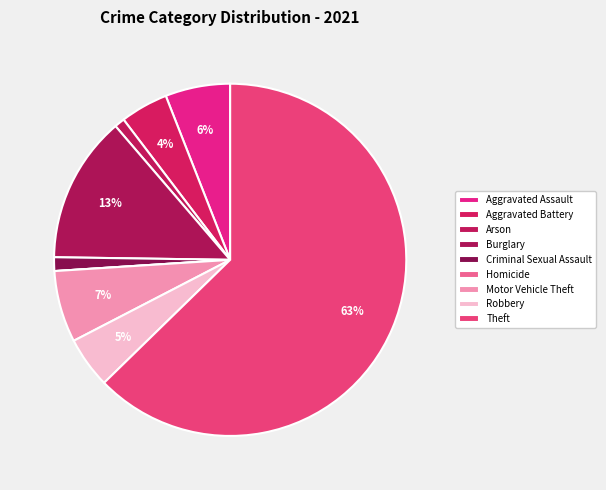

To the nearest percent, what percentage of the pie is Aggravated Assault?

6%